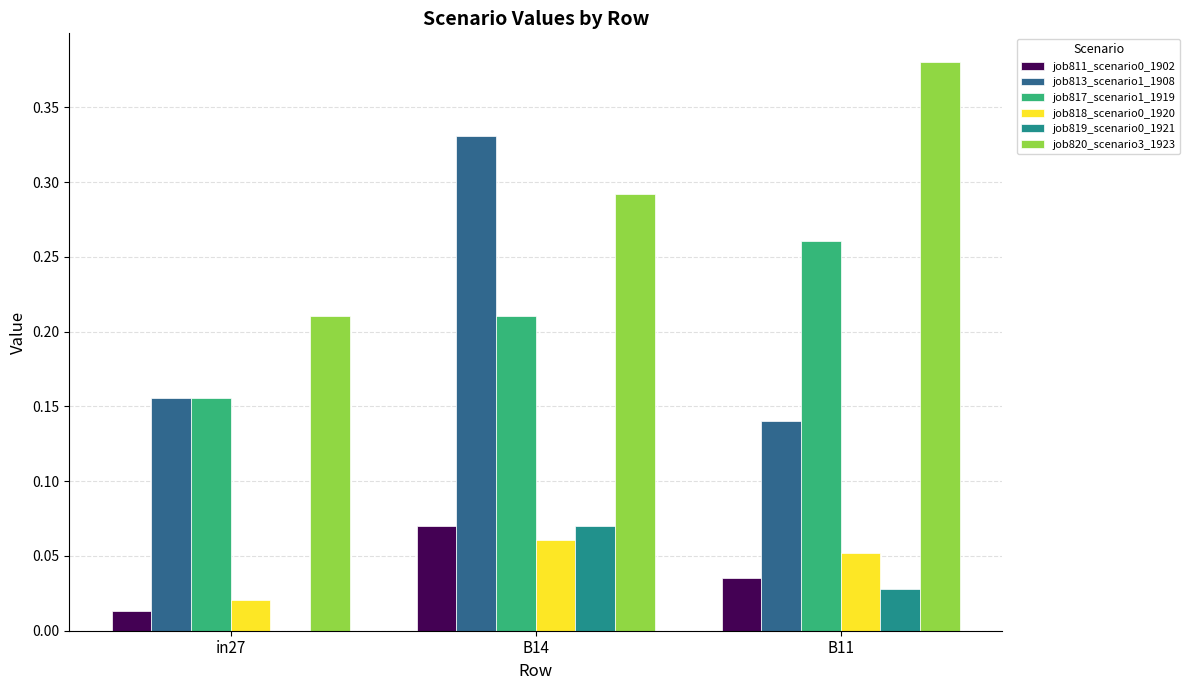

What is the sum of the job813_scenario1_1908 values at B14 and in27?

0.5